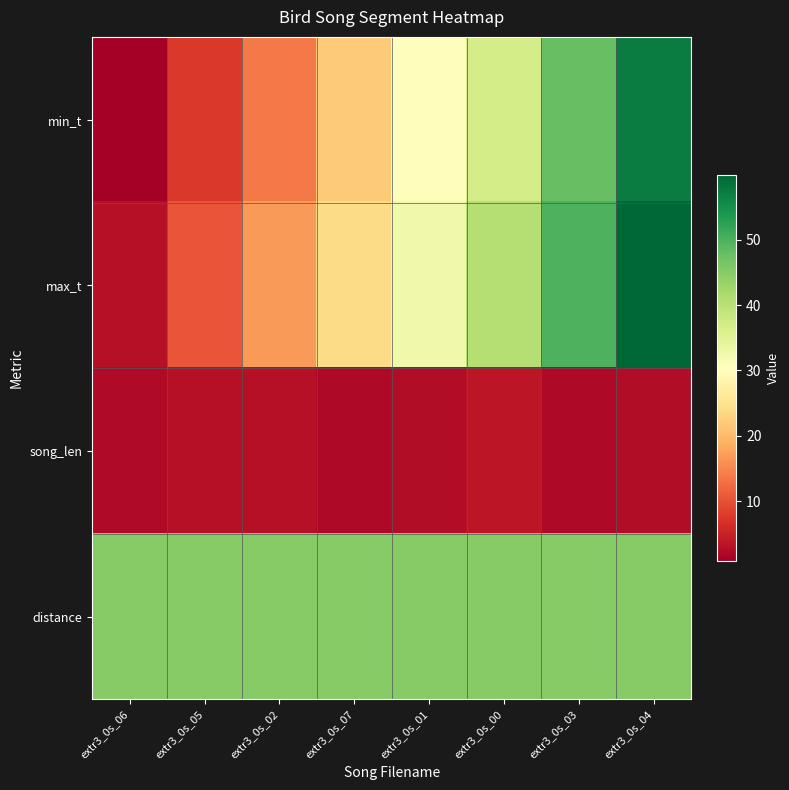

What is the greatest value displayed?

59.9